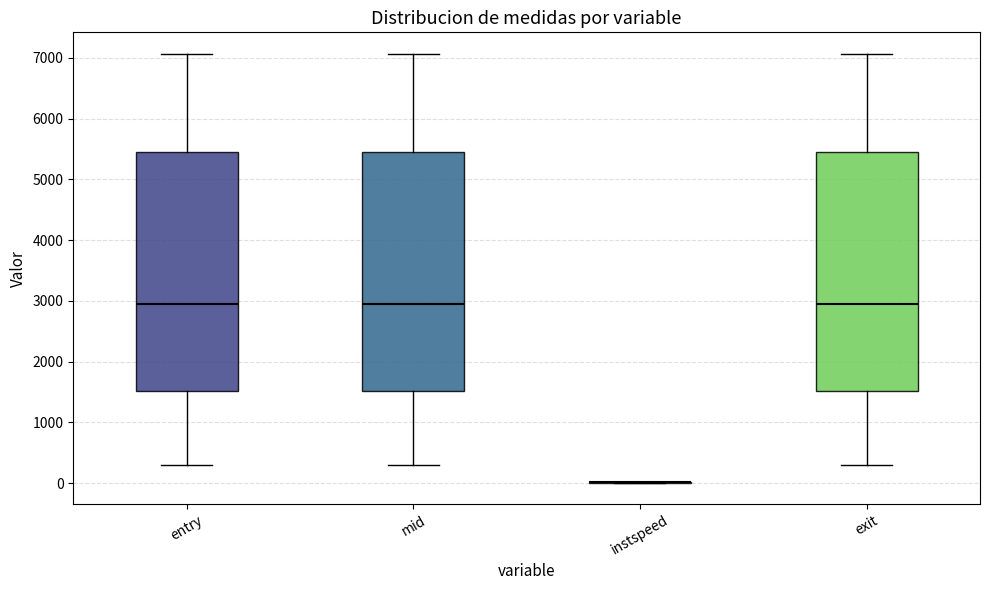

Reading left to right, read every box against the y-axis: the position of its median line, the range the box covers, and the ends of its whiskers. The values are not printed on the chart, so give them approximately, as read against the axis.

entry: median 2900, box 1500 to 5500, whiskers 300 to 7100
mid: median 2900, box 1500 to 5500, whiskers 300 to 7100
instspeed: box collapsed to a line at 0, whiskers 0 to 0
exit: median 2900, box 1500 to 5500, whiskers 300 to 7100